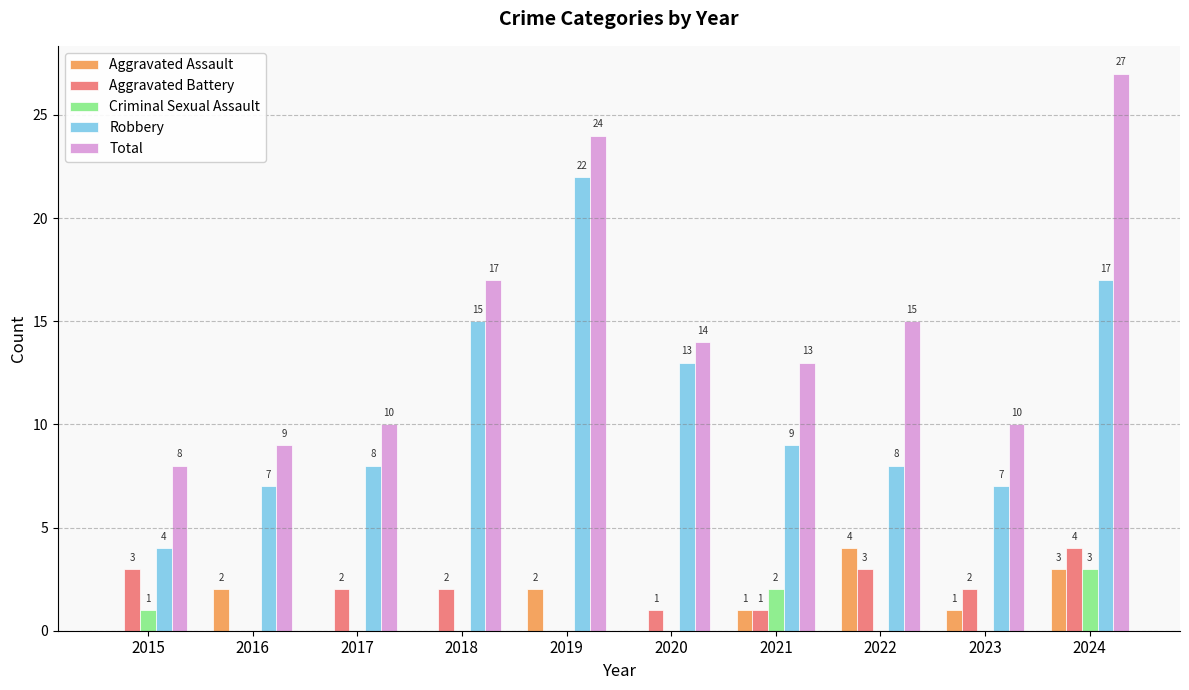

Which category has the highest value in the Aggravated Battery series?

2024